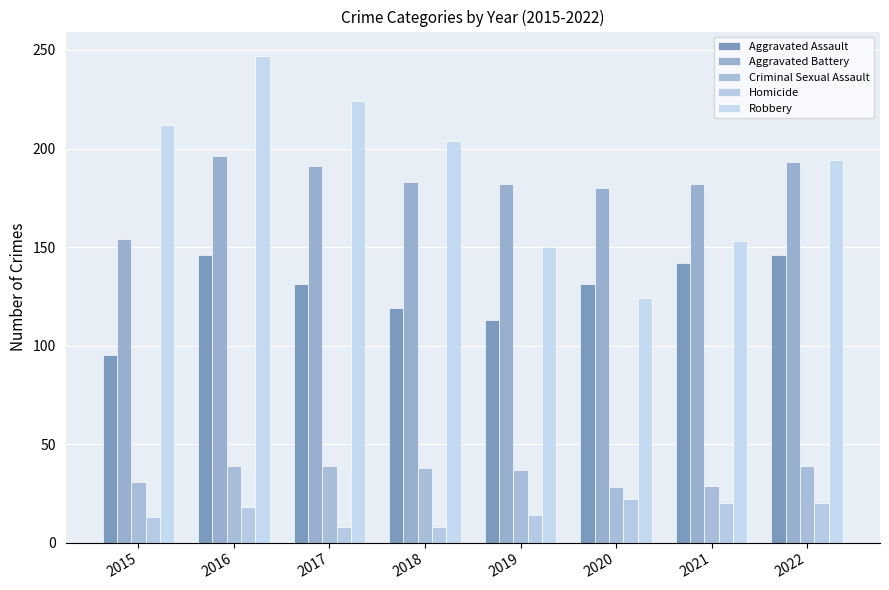

What is the value of the Robbery bar at the 8th from the left?

194